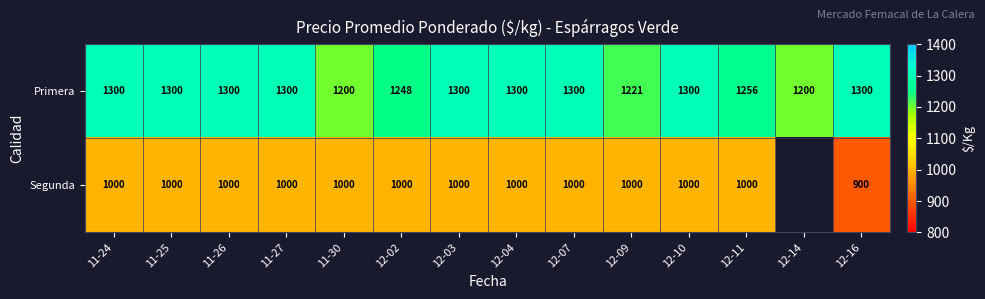

Which has a higher value, 12-04 or 12-03?

12-04